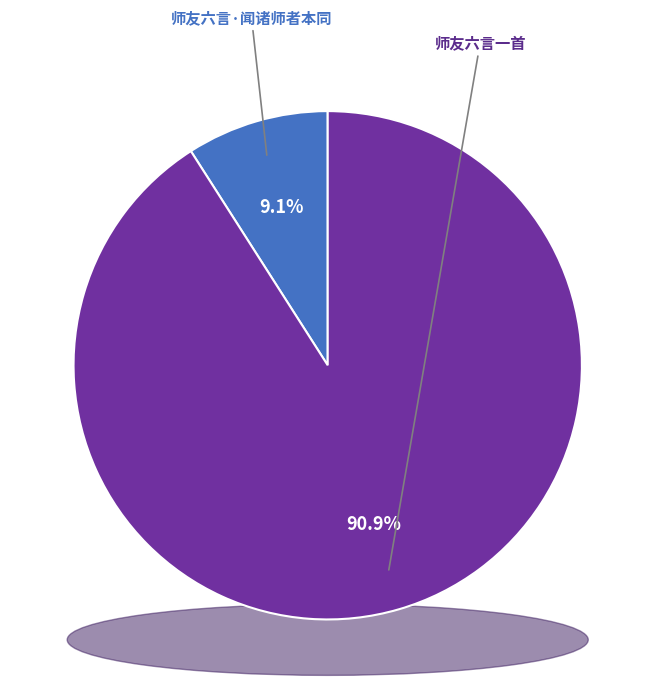

True or false: 师友六言·闻诸师者本同 accounts for 23% of the total.

False